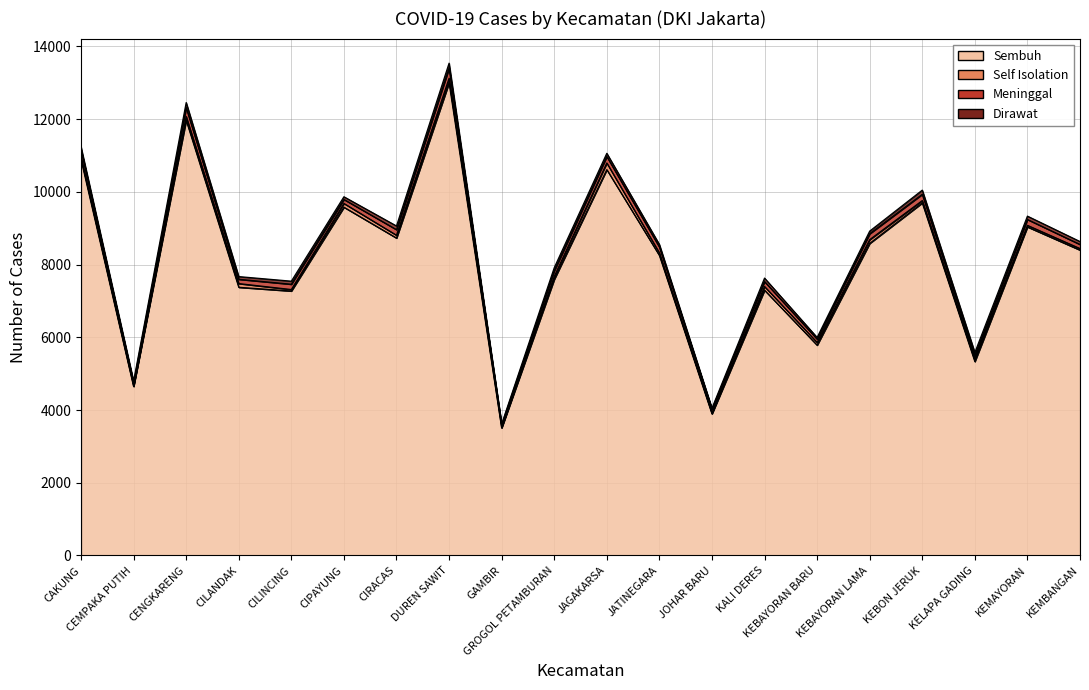

At which label is Meninggal closest to 166?

JATINEGARA